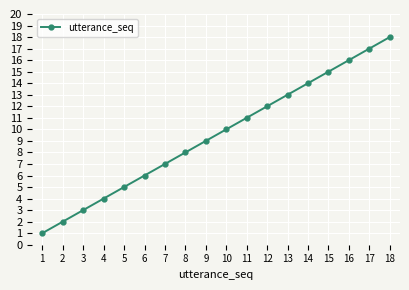

True or false: the data has more than 1 interior local peaks.

False